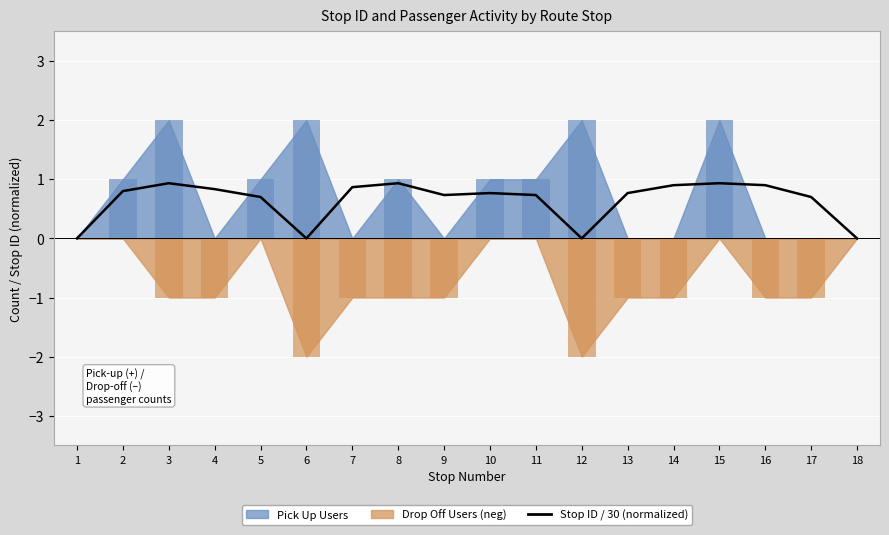

Reading left to right, list all the values displayed in this chart.

0.0	0.8	0.9	0.8	0.7	0.0	0.9	0.9	0.7	0.8	0.7	0.0	0.8	0.9	0.9	0.9	0.7	0.0